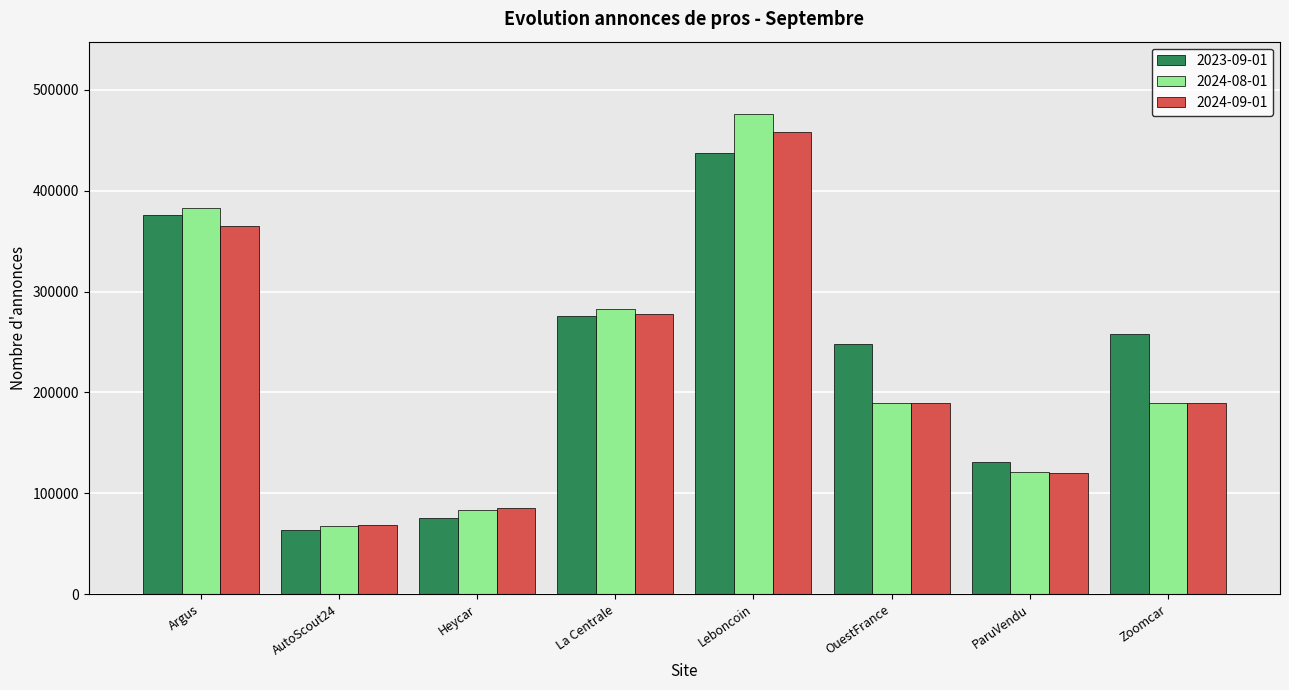

What is the difference between the 2023-09-01 values at OuestFrance and Heycar?

172371